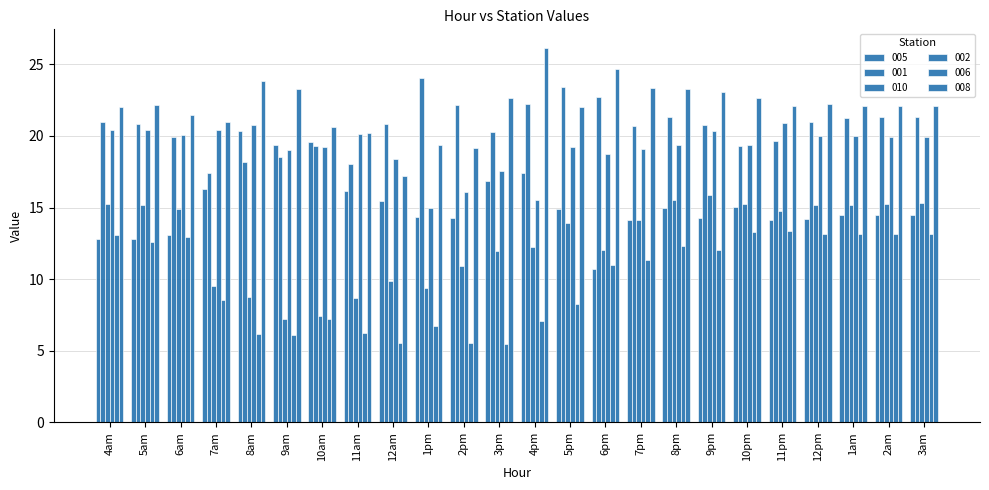

Reading left to right, transcribe all the data shown in this chart.

005: 4am=12.8	5am=12.8	6am=13.1	7am=16.3	8am=20.4	9am=19.4	10am=19.6	11am=16.2	12am=15.4	1pm=14.3	2pm=14.3	3pm=16.8	4pm=17.4	5pm=14.9	6pm=10.7	7pm=14.1	8pm=14.9	9pm=14.3	10pm=15.0	11pm=14.1	12pm=14.2	1am=14.5	2am=14.5	3am=14.5
001: 4am=21.0	5am=20.9	6am=19.9	7am=17.4	8am=18.2	9am=18.5	10am=19.3	11am=18.0	12am=20.8	1pm=24.0	2pm=22.1	3pm=20.3	4pm=22.2	5pm=23.4	6pm=22.8	7pm=20.7	8pm=21.3	9pm=20.8	10pm=19.3	11pm=19.7	12pm=21.0	1am=21.2	2am=21.3	3am=21.3
010: 4am=15.3	5am=15.2	6am=14.9	7am=9.5	8am=8.7	9am=7.2	10am=7.4	11am=8.7	12am=9.9	1pm=9.4	2pm=10.9	3pm=11.9	4pm=12.3	5pm=13.9	6pm=12.0	7pm=14.1	8pm=15.6	9pm=15.9	10pm=15.2	11pm=14.8	12pm=15.2	1am=15.2	2am=15.2	3am=15.3
002: 4am=20.4	5am=20.4	6am=20.1	7am=20.4	8am=20.8	9am=19.0	10am=19.2	11am=20.1	12am=18.4	1pm=15.0	2pm=16.1	3pm=17.6	4pm=15.5	5pm=19.3	6pm=18.7	7pm=19.1	8pm=19.4	9pm=20.3	10pm=19.4	11pm=20.9	12pm=20.0	1am=20.0	2am=20.0	3am=20.0
006: 4am=13.1	5am=12.6	6am=12.9	7am=8.5	8am=6.1	9am=6.1	10am=7.2	11am=6.2	12am=5.5	1pm=6.7	2pm=5.6	3pm=5.5	4pm=7.1	5pm=8.3	6pm=11.0	7pm=11.3	8pm=12.3	9pm=12.0	10pm=13.3	11pm=13.3	12pm=13.2	1am=13.2	2am=13.2	3am=13.2
008: 4am=22.0	5am=22.2	6am=21.5	7am=21.0	8am=23.8	9am=23.3	10am=20.6	11am=20.2	12am=17.2	1pm=19.4	2pm=19.2	3pm=22.7	4pm=26.1	5pm=22.0	6pm=24.7	7pm=23.3	8pm=23.3	9pm=23.1	10pm=22.7	11pm=22.1	12pm=22.2	1am=22.1	2am=22.1	3am=22.1